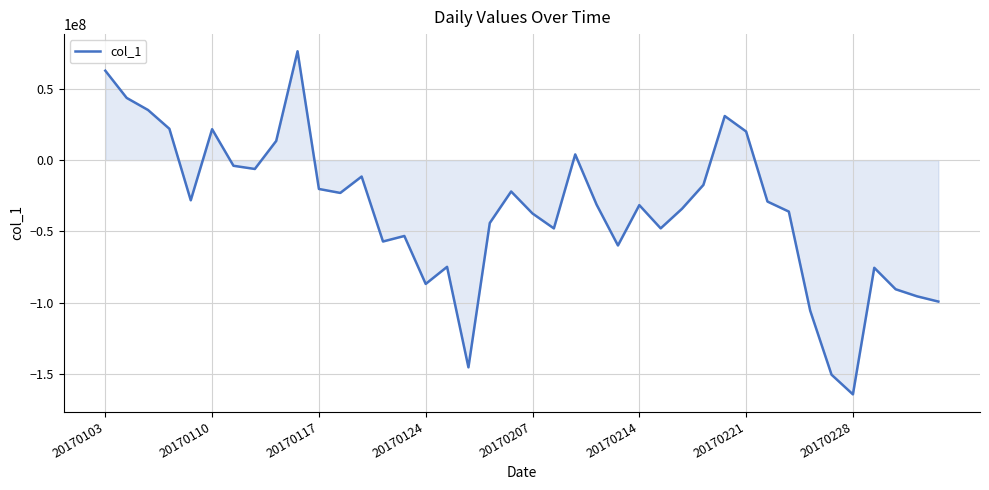

What is the difference between the maximum and minimum values?

240793754.0